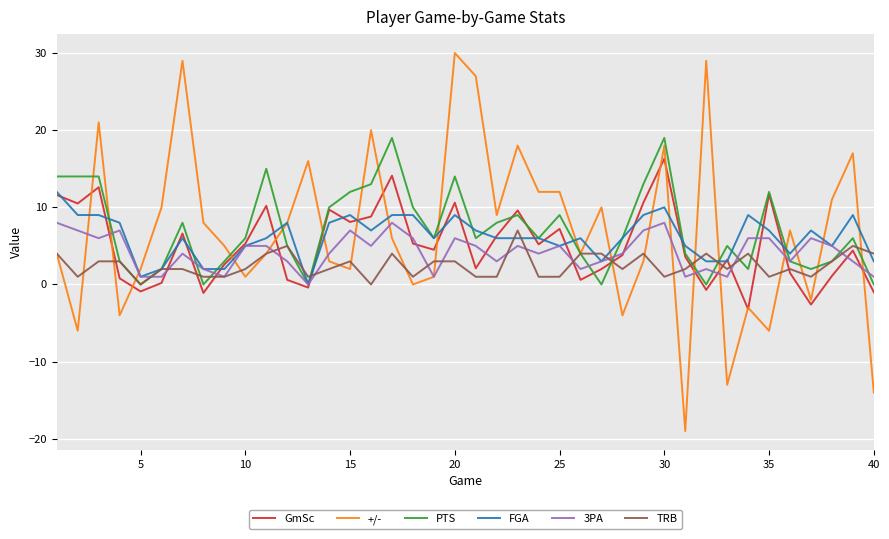

What is the minimum value shown in the chart?

-19.0